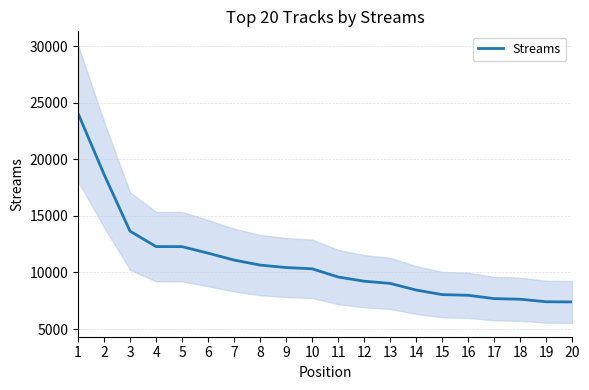

Does the chart display data point markers on the line(s)?

No